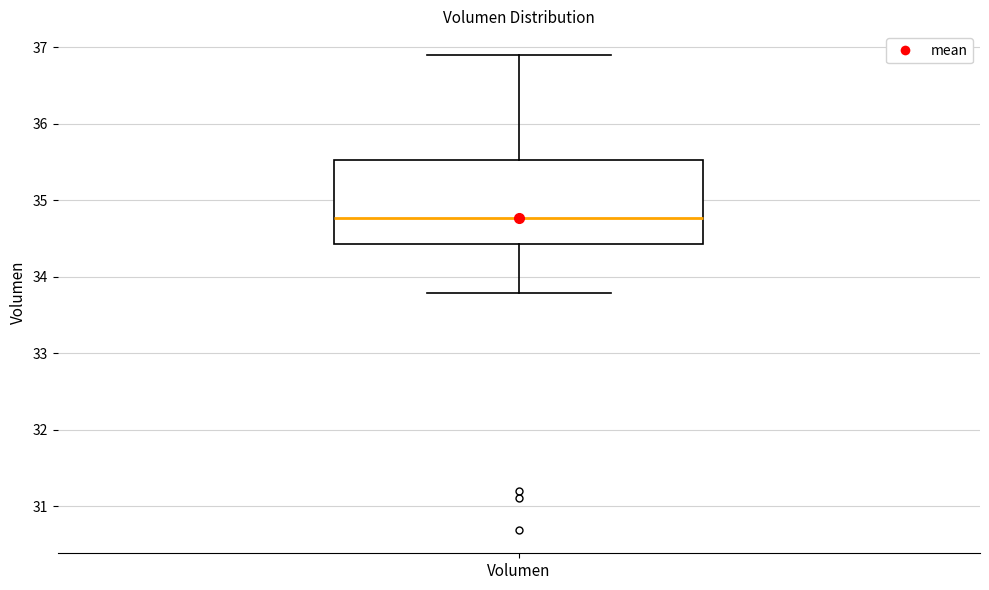

Read this box plot against the y-axis: the position of the median line, the range covered by the box, and the ends of both whiskers. The values are not printed on the chart, so give them approximately, as read against the axis.

median 34.8, box 34.4 to 35.5, whiskers 33.8 to 36.9